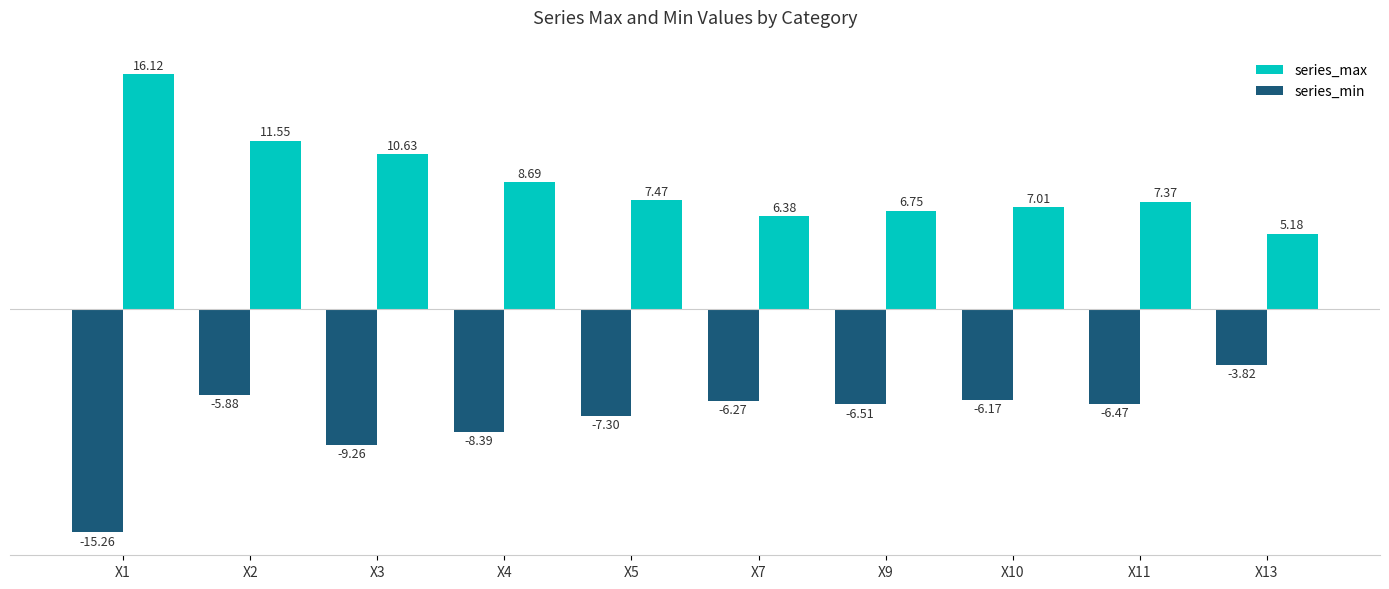

At X7, list the series in order from smallest to largest.

series_min, series_max